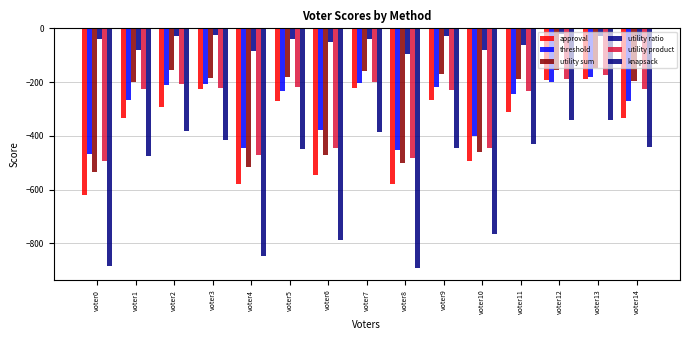

How many distinct data groups are displayed?

6